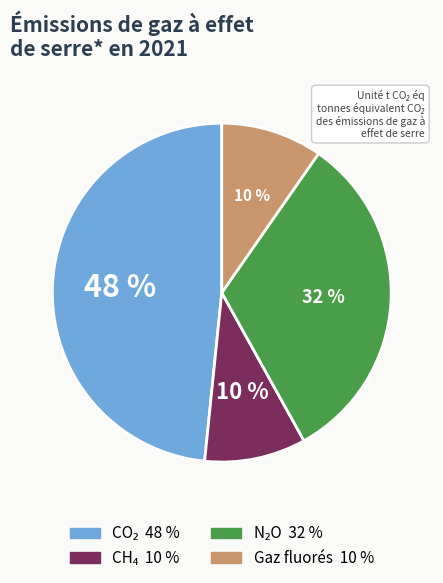

Is there a majority slice in this chart?

No